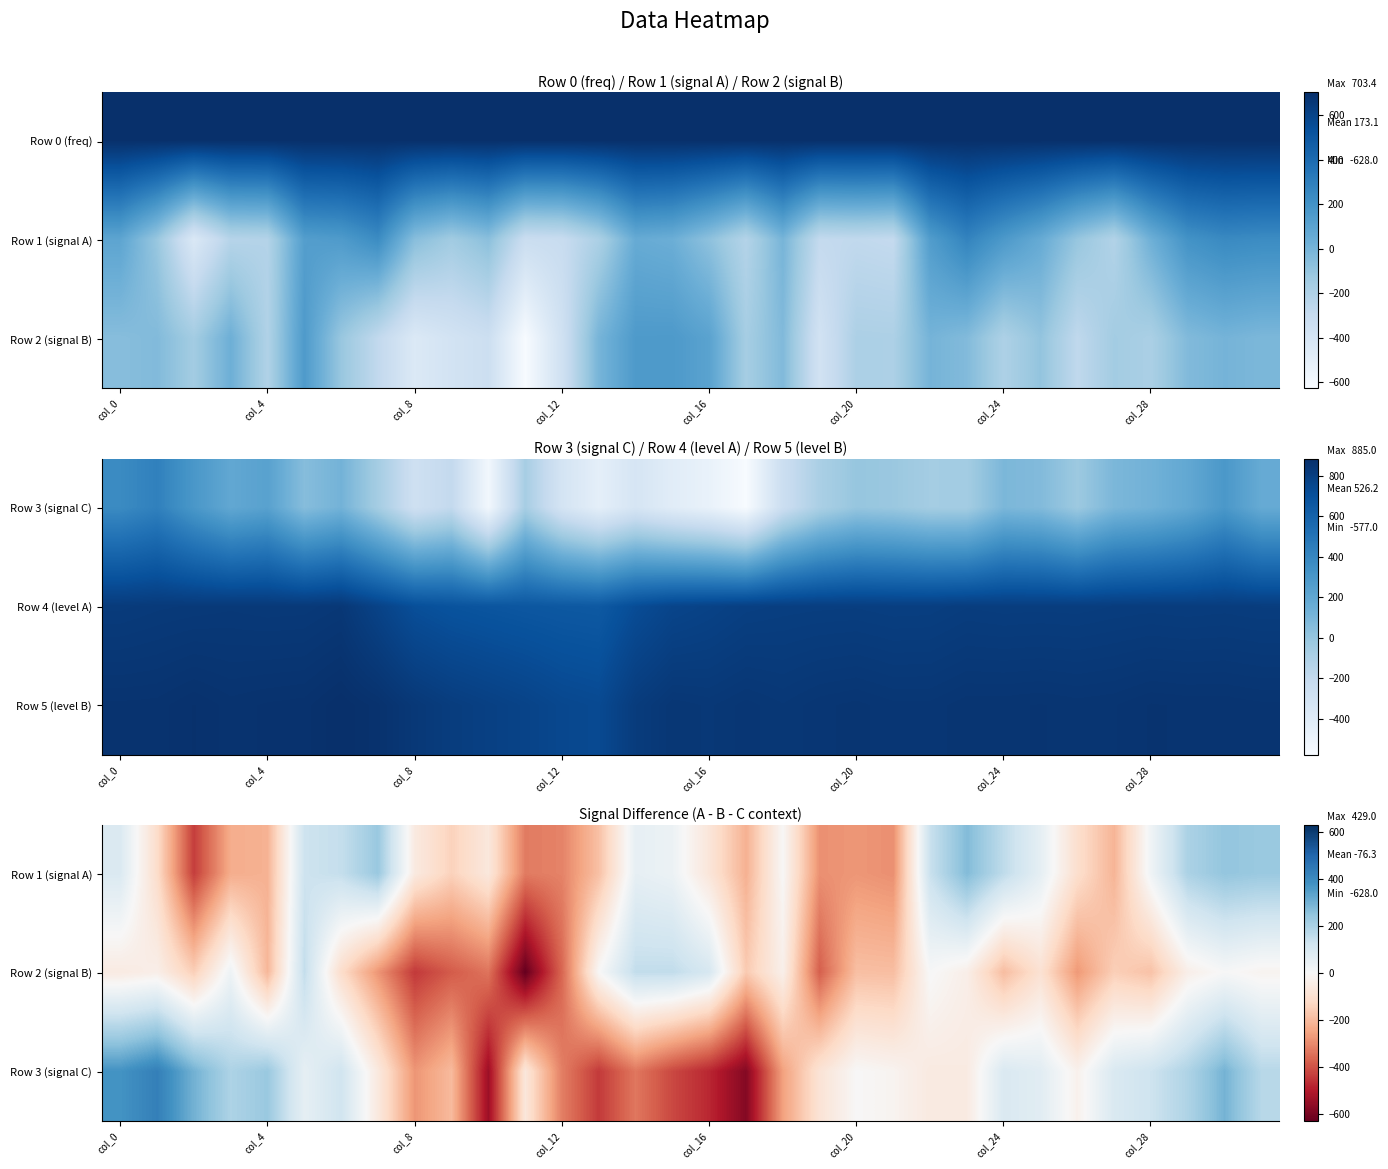

At which label does Row 1 (signal A) first exceed -58?

col_0